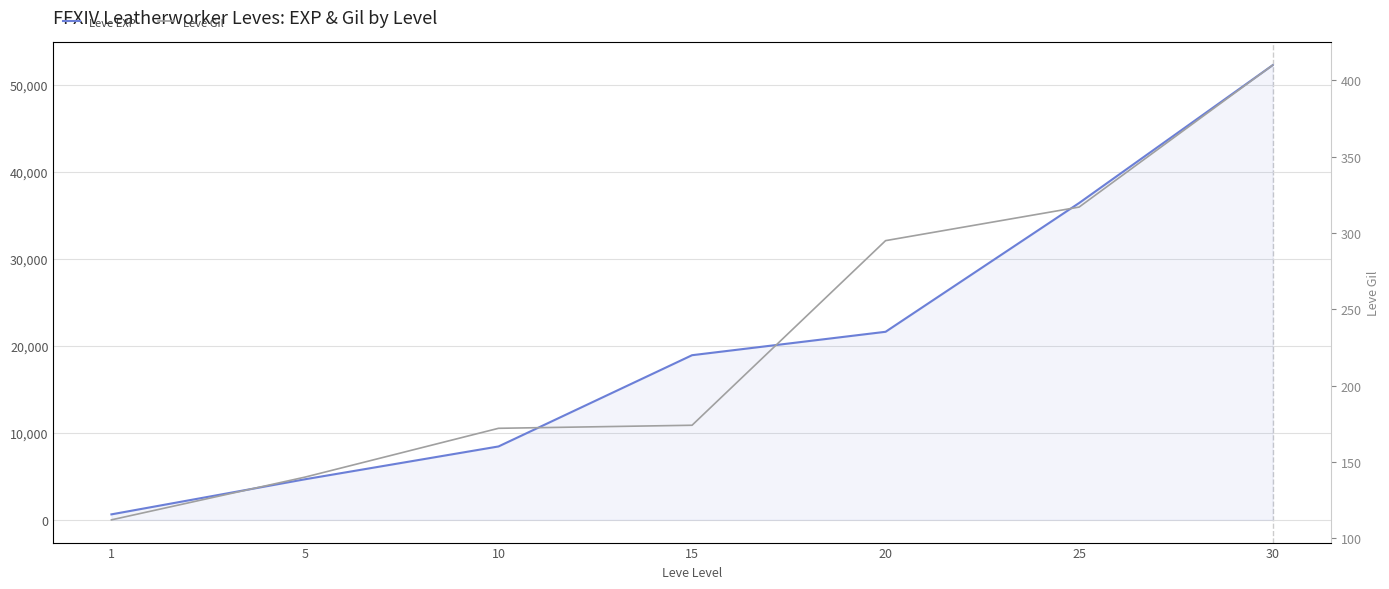

What is the difference between the Leve Gil values at 5 and 25?

177